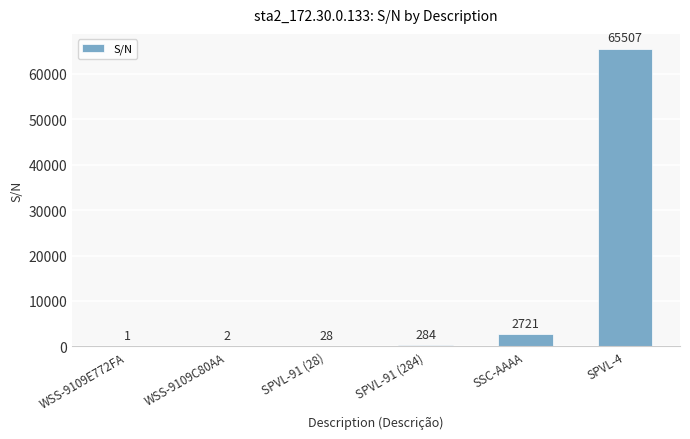

Reading right to left, extract all data points from this chart.

65507	2721	284	28	2	1